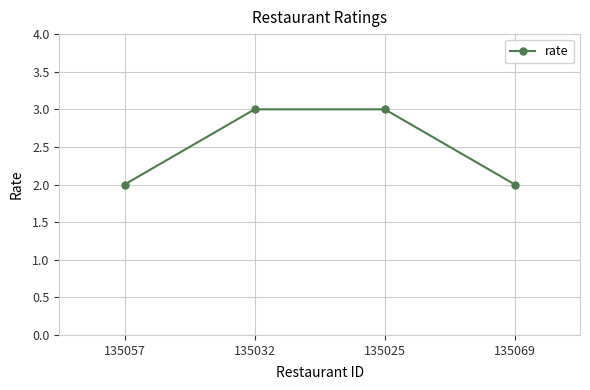

Does the chart have visible grid lines?

Yes